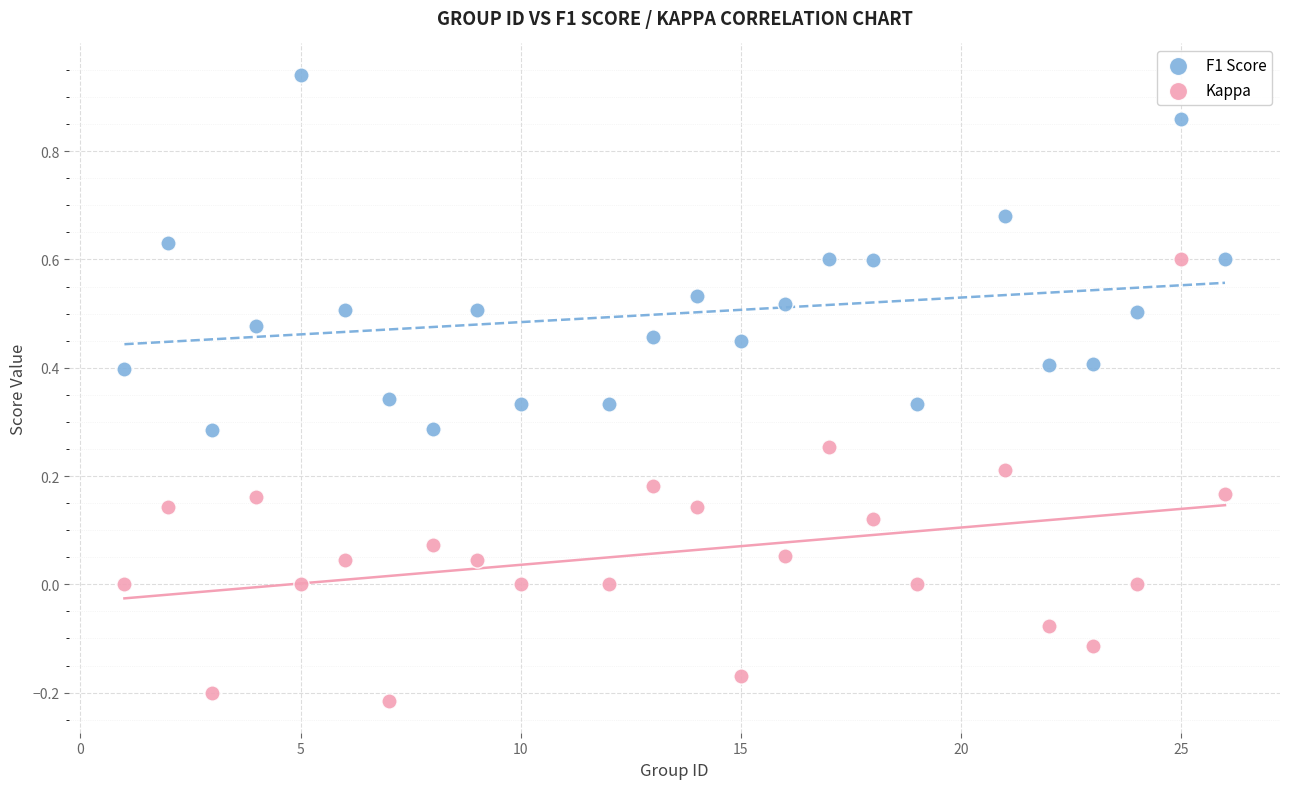

Which series reaches the minimum Y coordinate?

Kappa